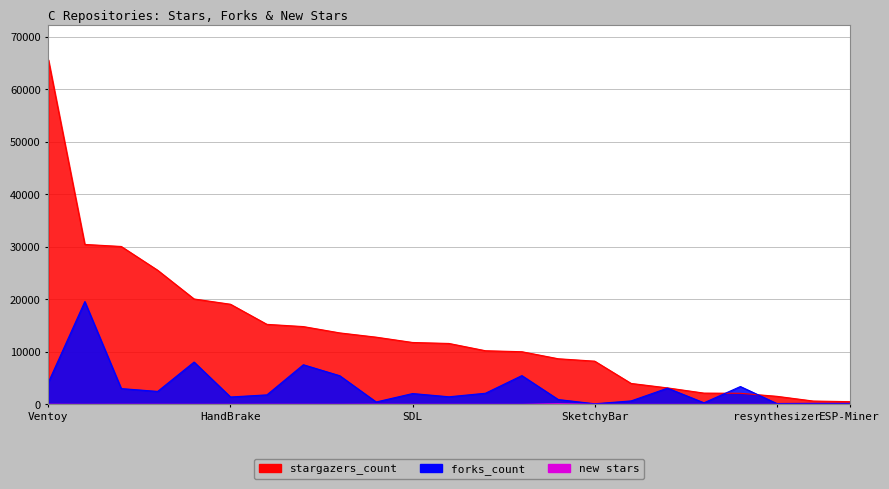

True or false: forks_count and new stars intersect in this chart.

False